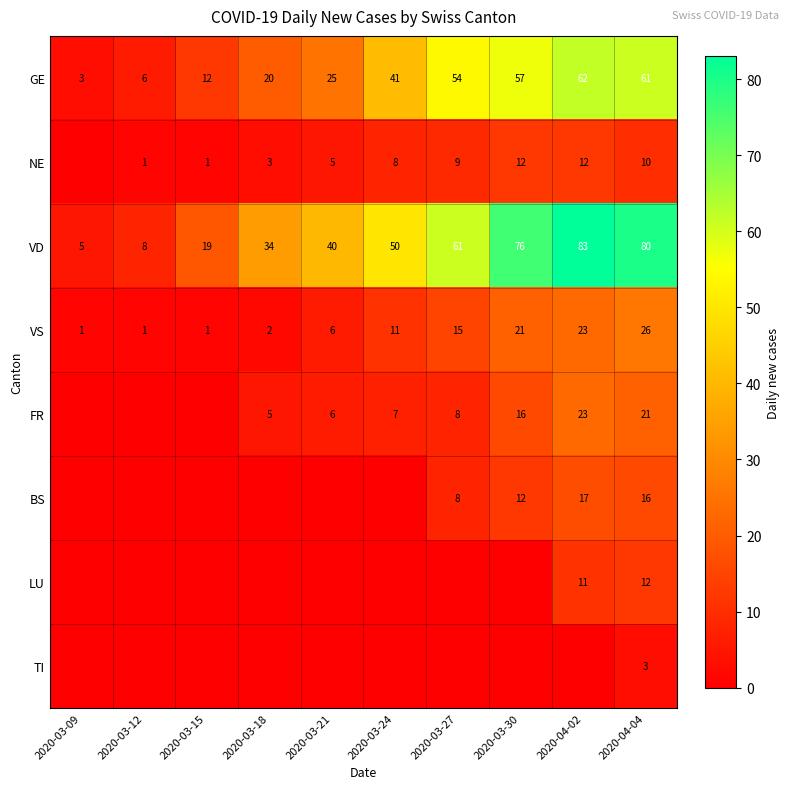

Count the number of data series in this chart.

8